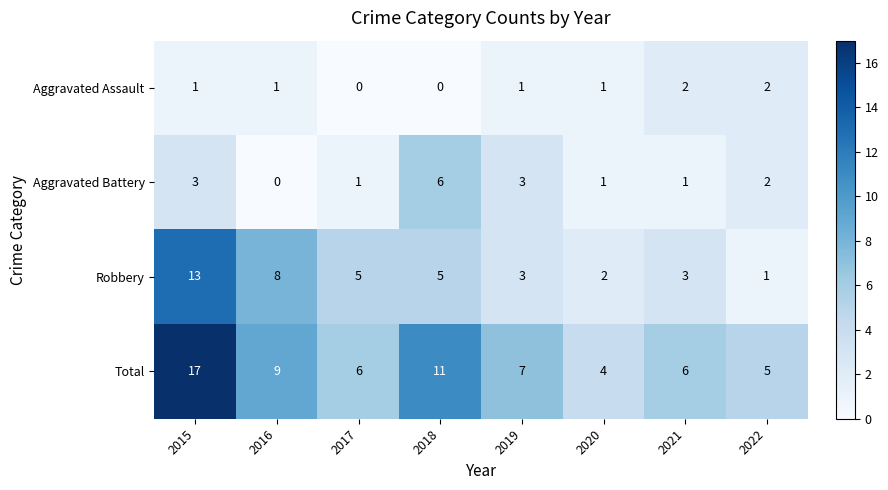

Which series has the widest spread of values?

Total